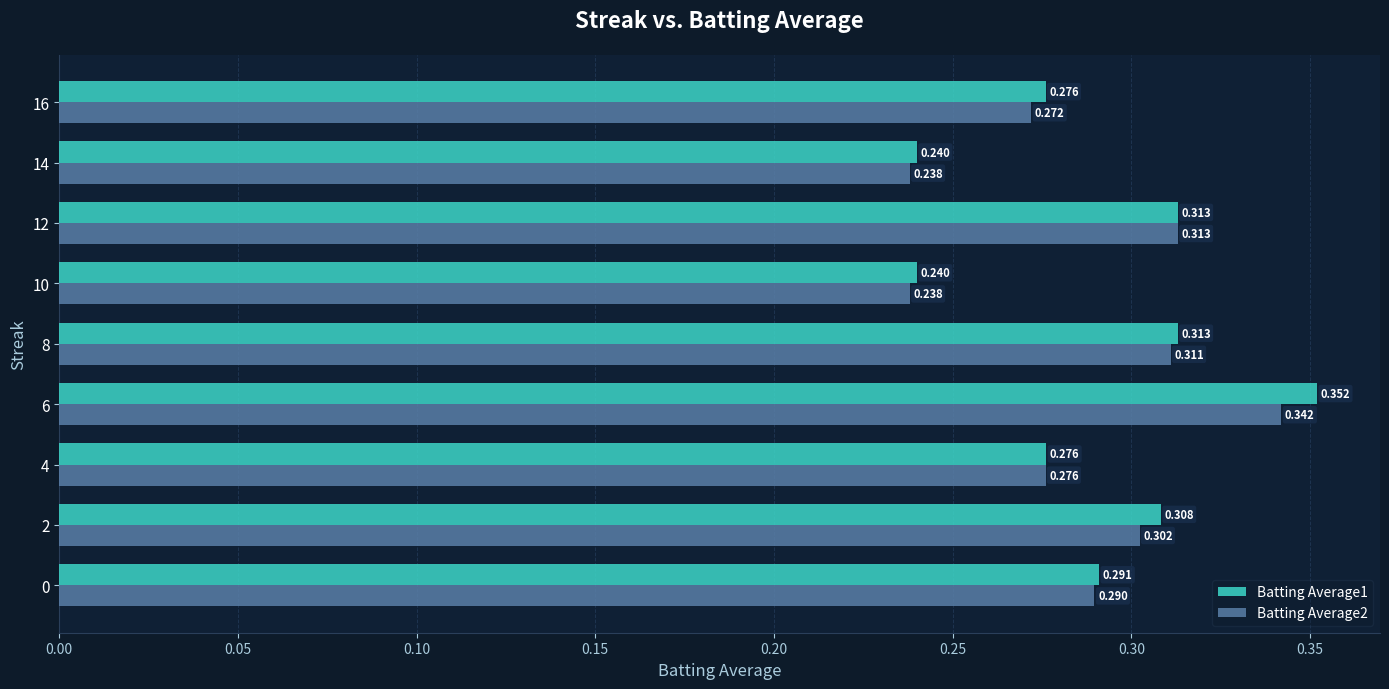

Is the value of Batting Average2 at 10 greater than the value of Batting Average1 at 12?

No